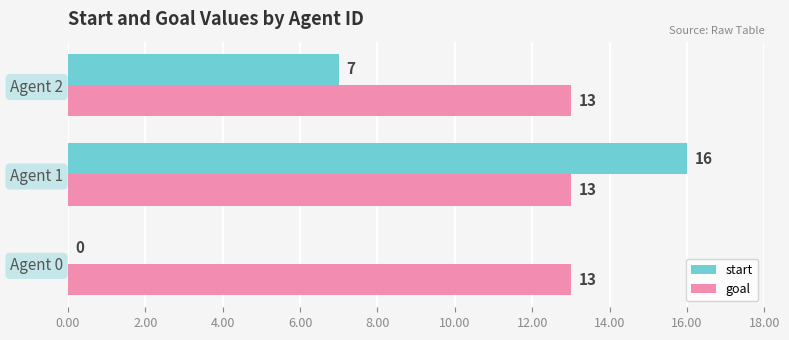

Which label corresponds to the largest value in the chart?

Agent 1